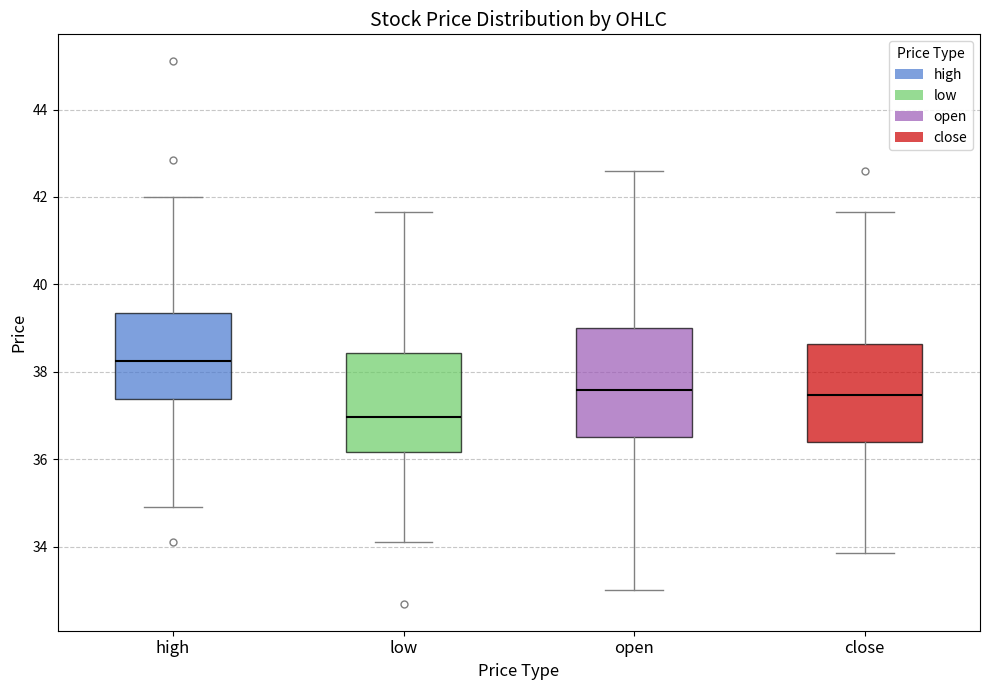

Where does the lower whisker of the box for open end on the y-axis? The values are not printed on the chart, so give them approximately, as read against the axis.

33.0